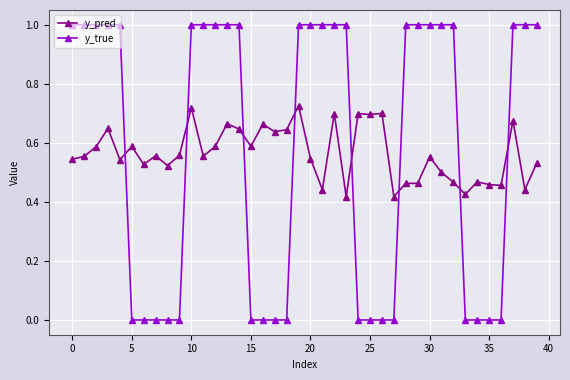

Rank the series by their maximum value, from highest to lowest.

y_true, y_pred